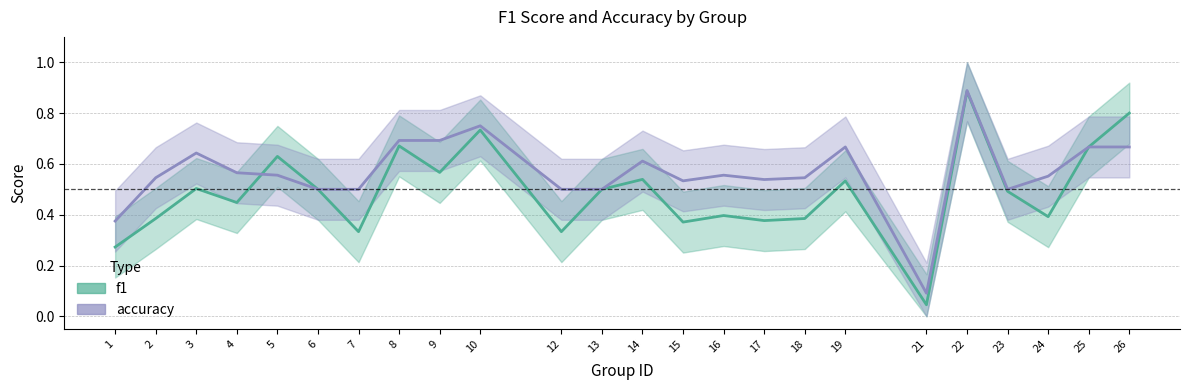

Which series has the largest total across all categories?

accuracy